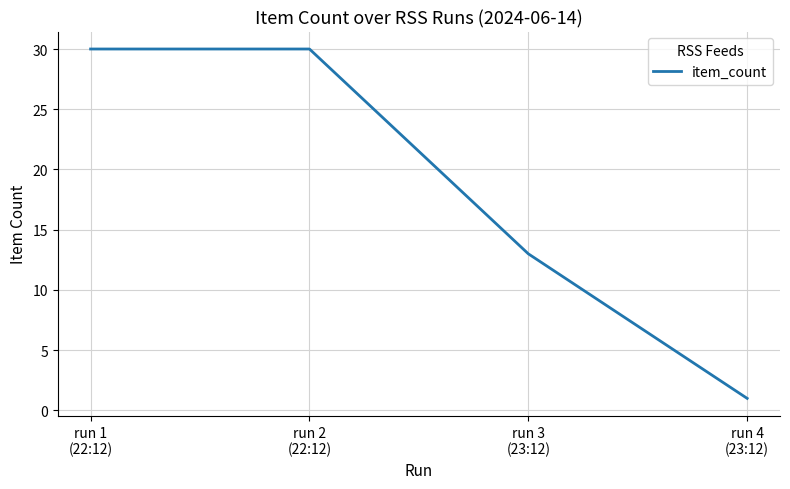

Reading left to right, what are all the values shown in this chart?

30	30	13	1